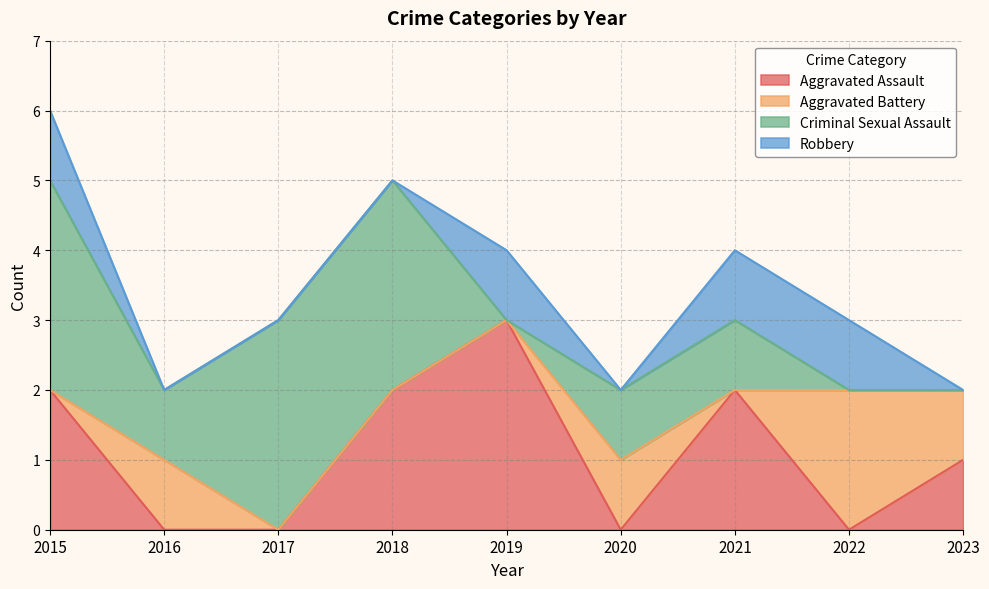

What is the total value across all series at 2018?

5